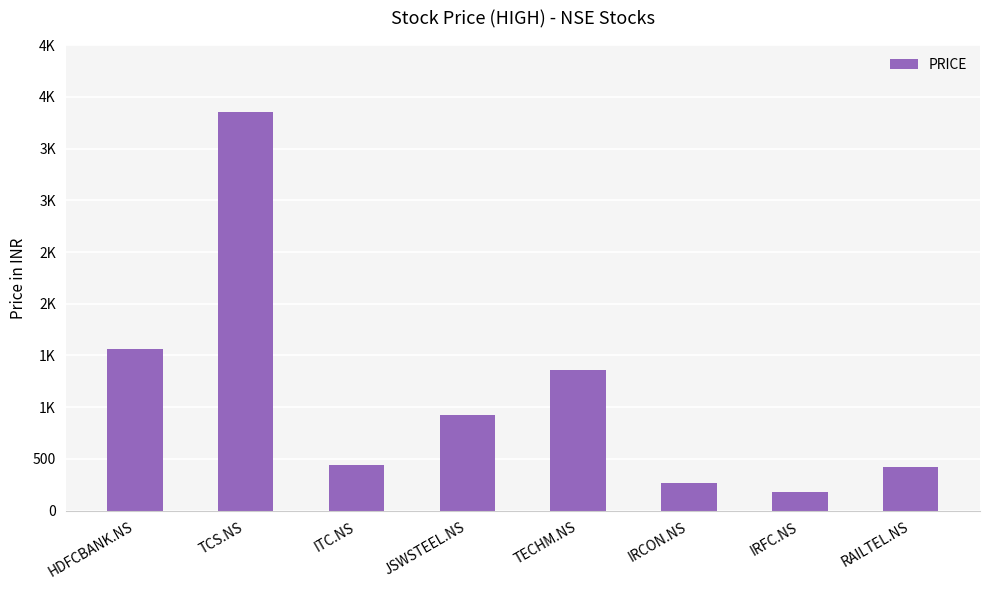

What is the change in value from IRCON.NS to RAILTEL.NS?

+151